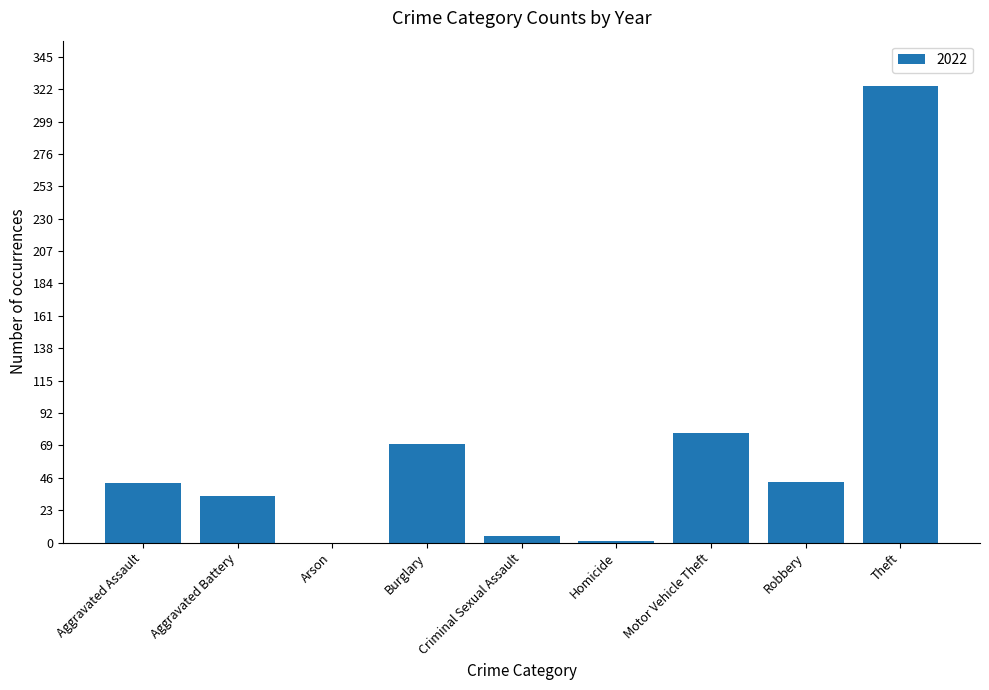

What is the greatest value displayed?

324